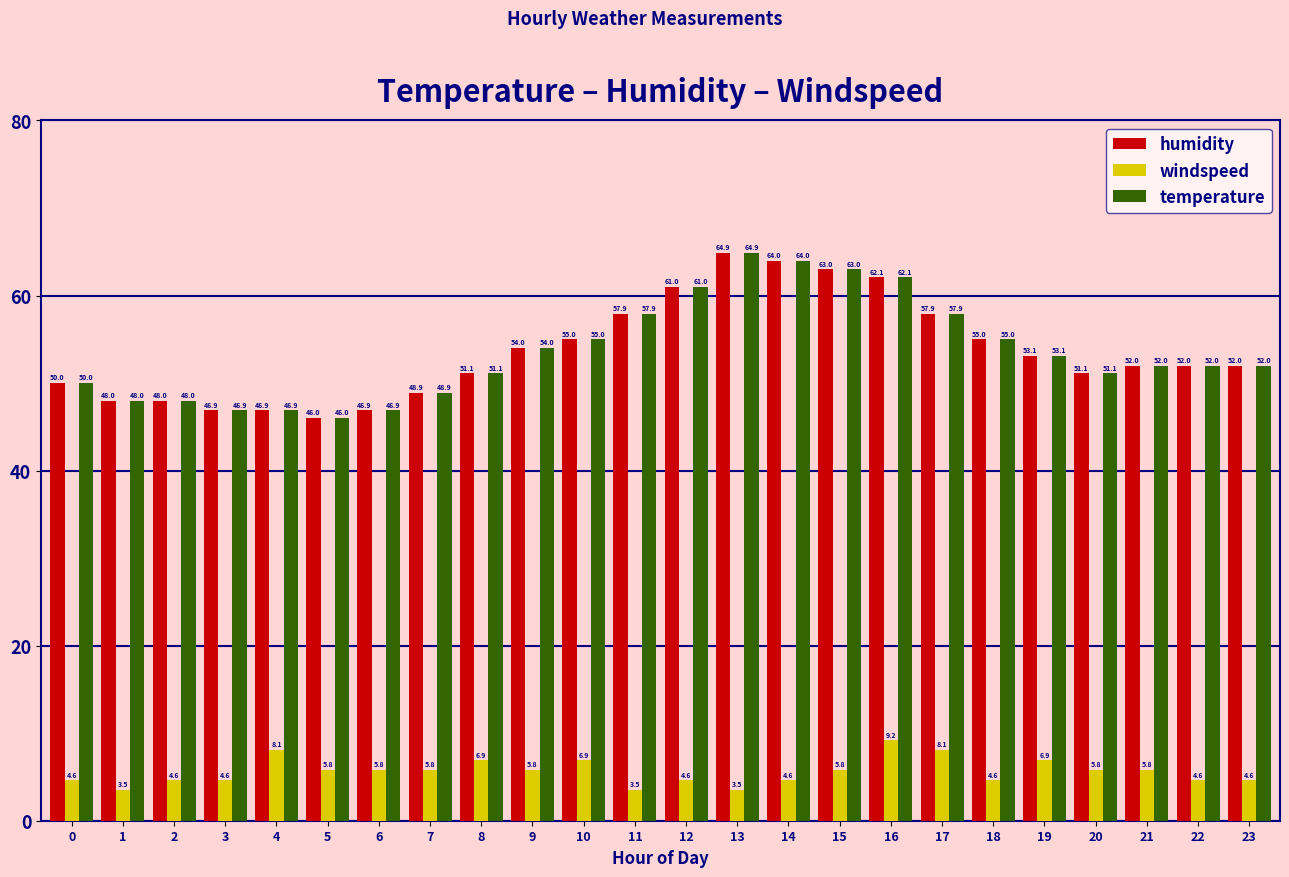

What value does the temperature series have at 18?

55.0